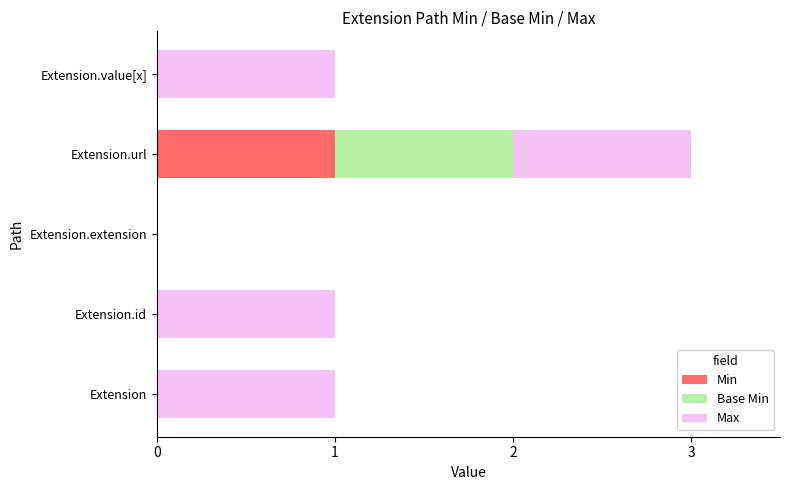

Which category has the highest value in the Min series?

Extension.url